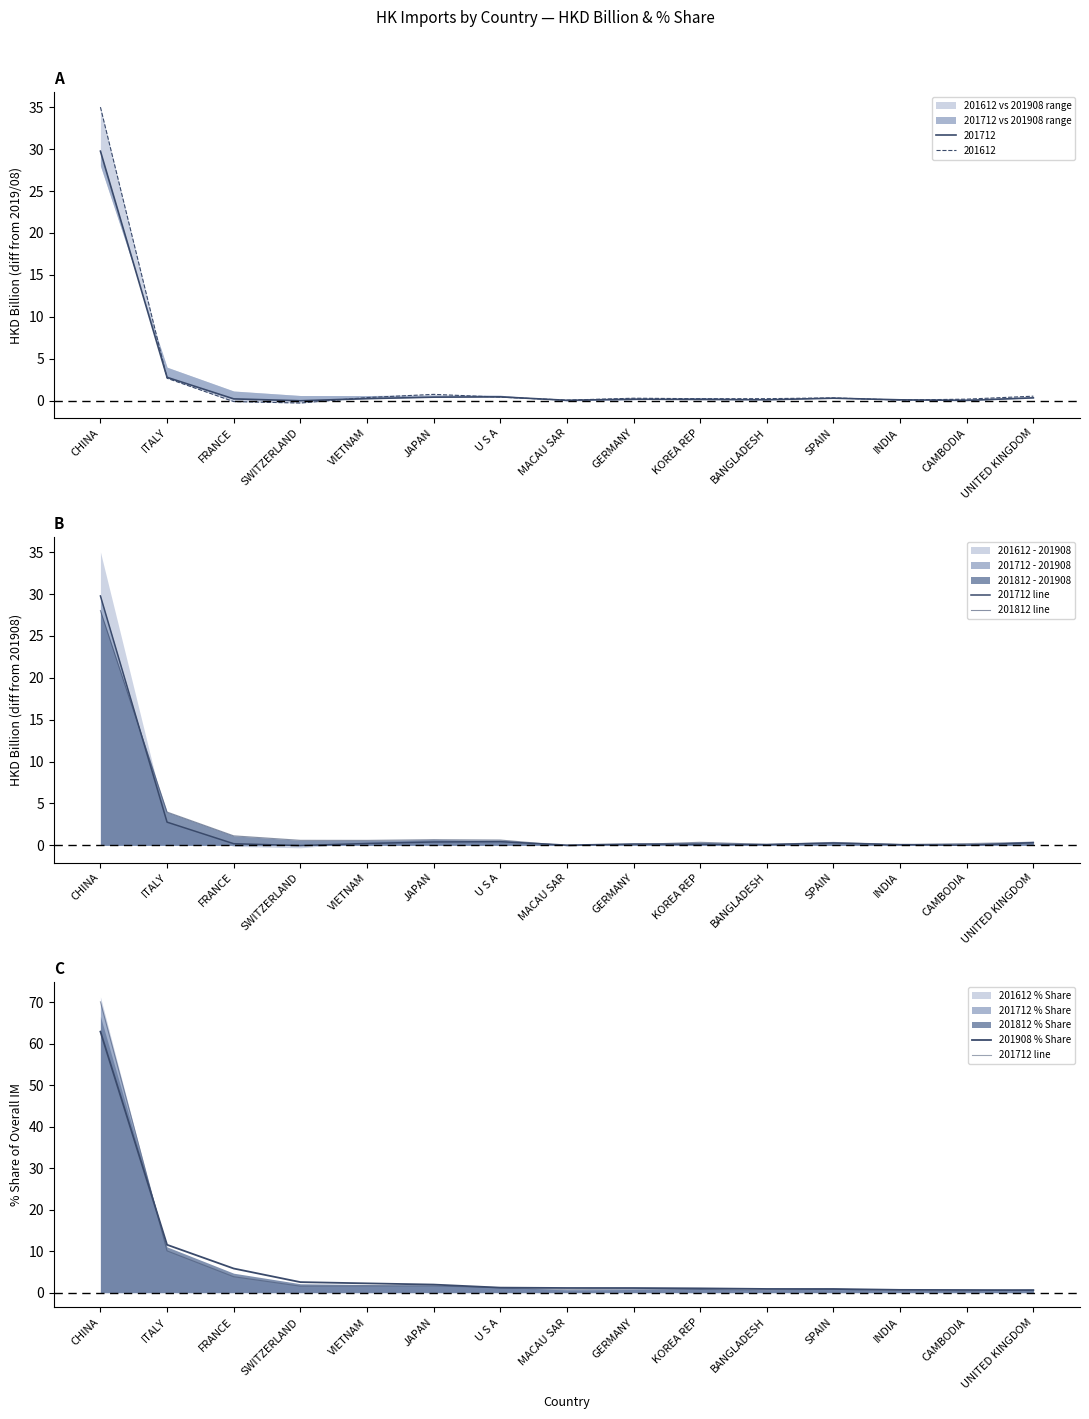

Rank the categories by 201908 % Share value from highest to lowest.

CHINA, ITALY, FRANCE, SWITZERLAND, VIETNAM, JAPAN, U S A, MACAU SAR, GERMANY, KOREA REP, BANGLADESH, SPAIN, INDIA, CAMBODIA, UNITED KINGDOM